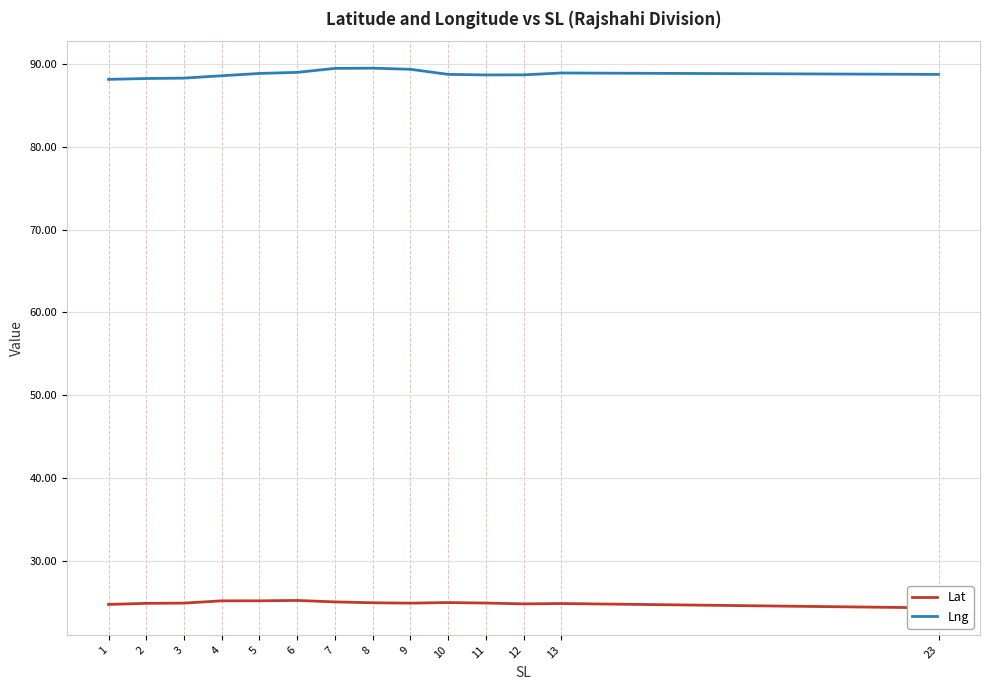

The value of Lng at 12 is 88.7. True or false?

True